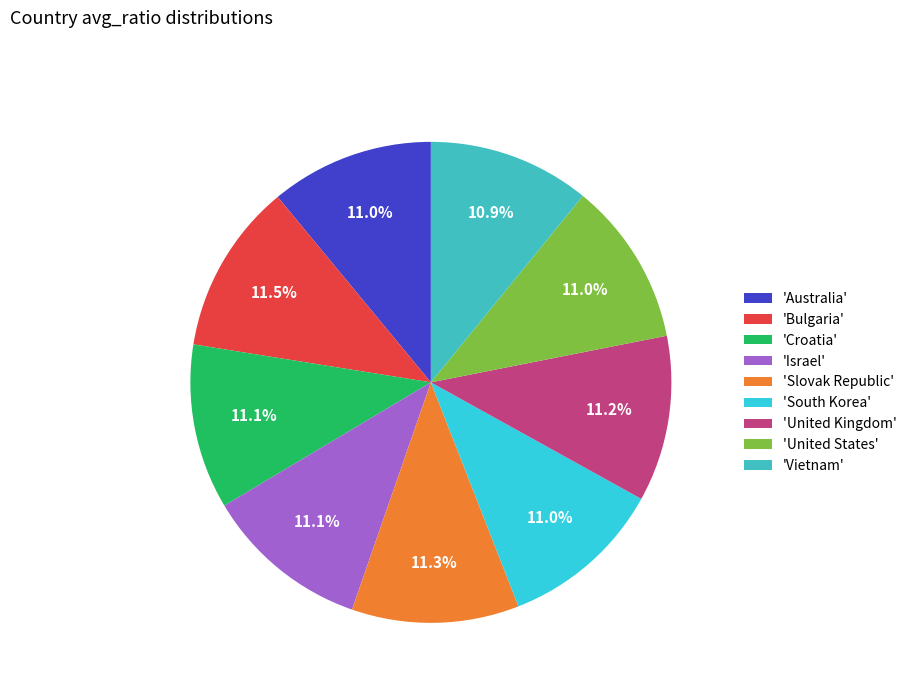

How many slices are in this pie chart?

9